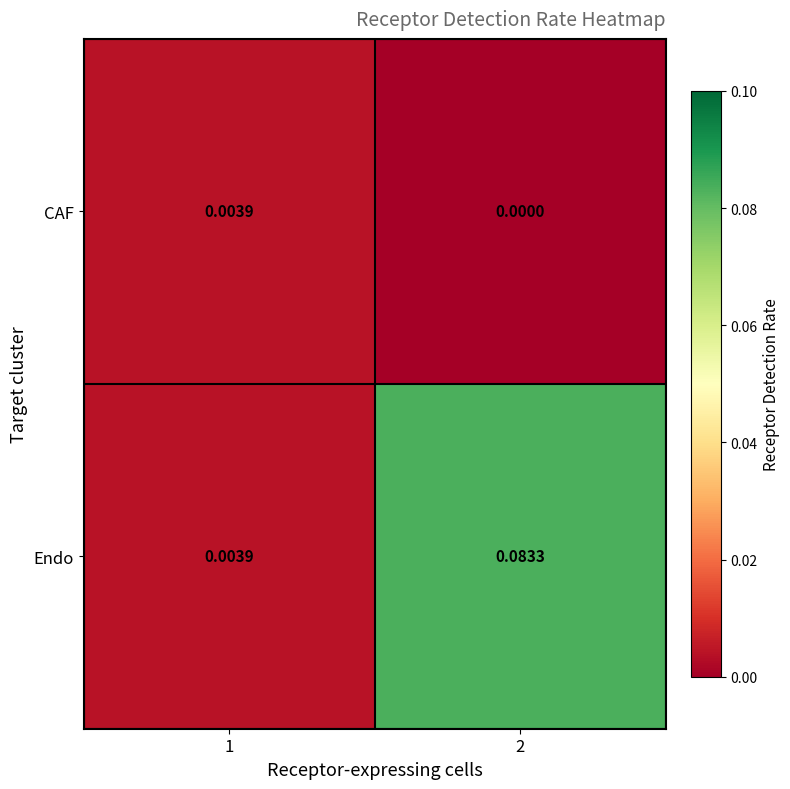

Which series has the widest spread of values?

Endo